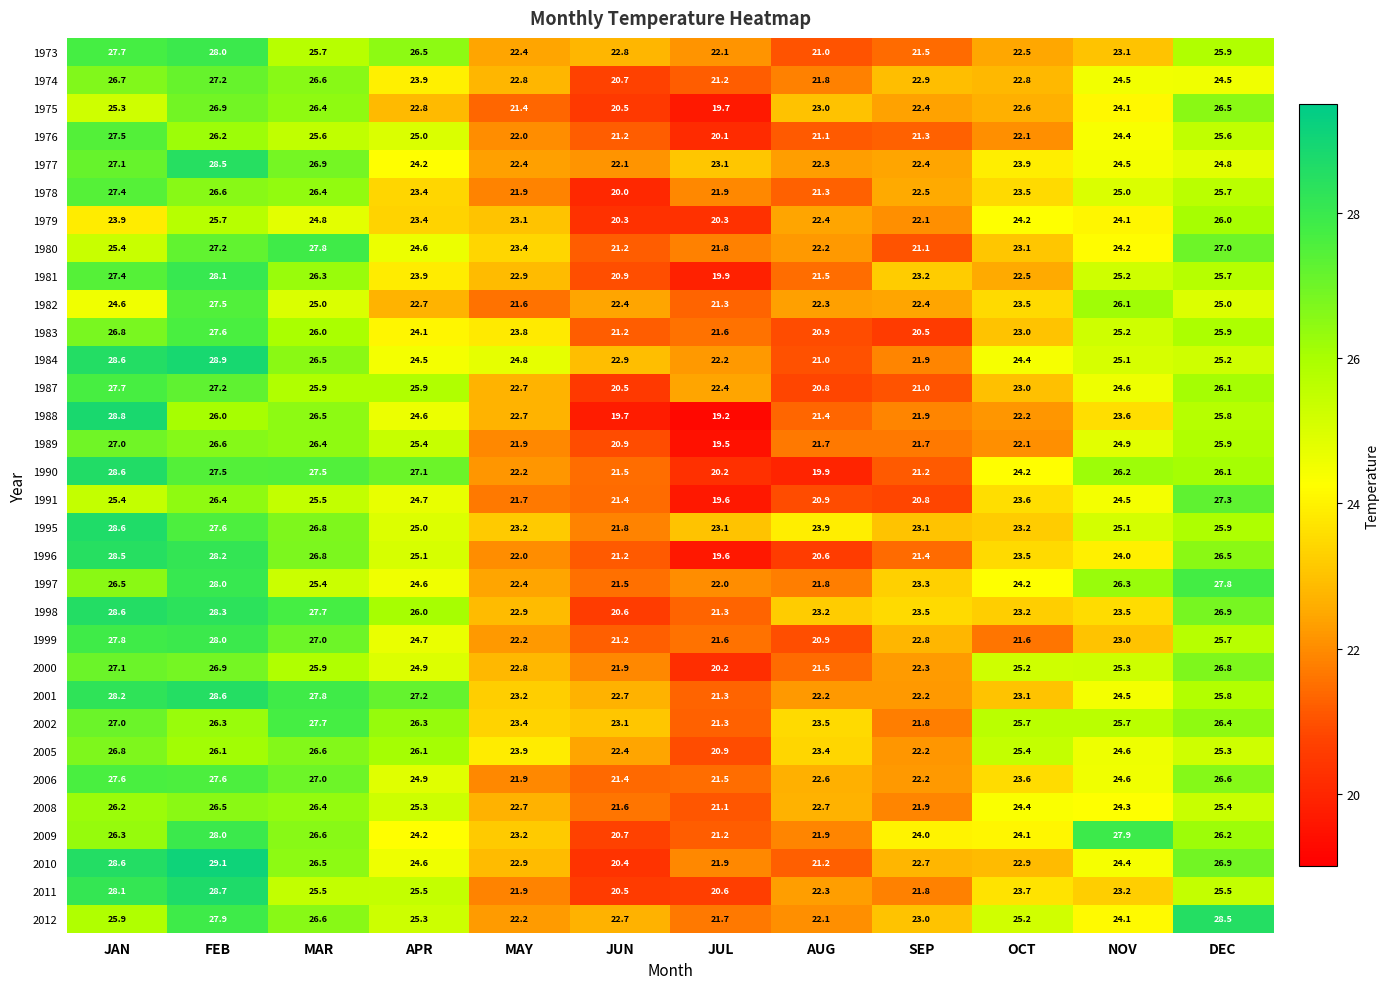

How many series are shown in this chart?

32